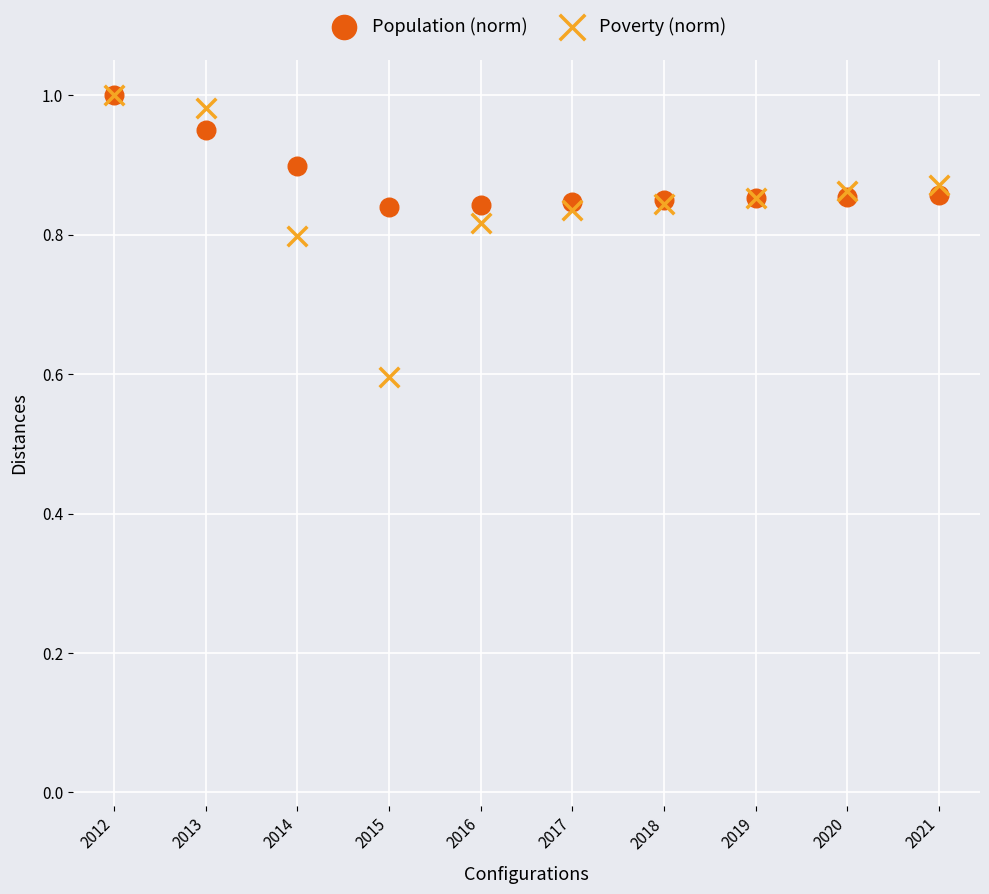

In the Poverty (norm) series, what Y value is closest to 0?

0.6